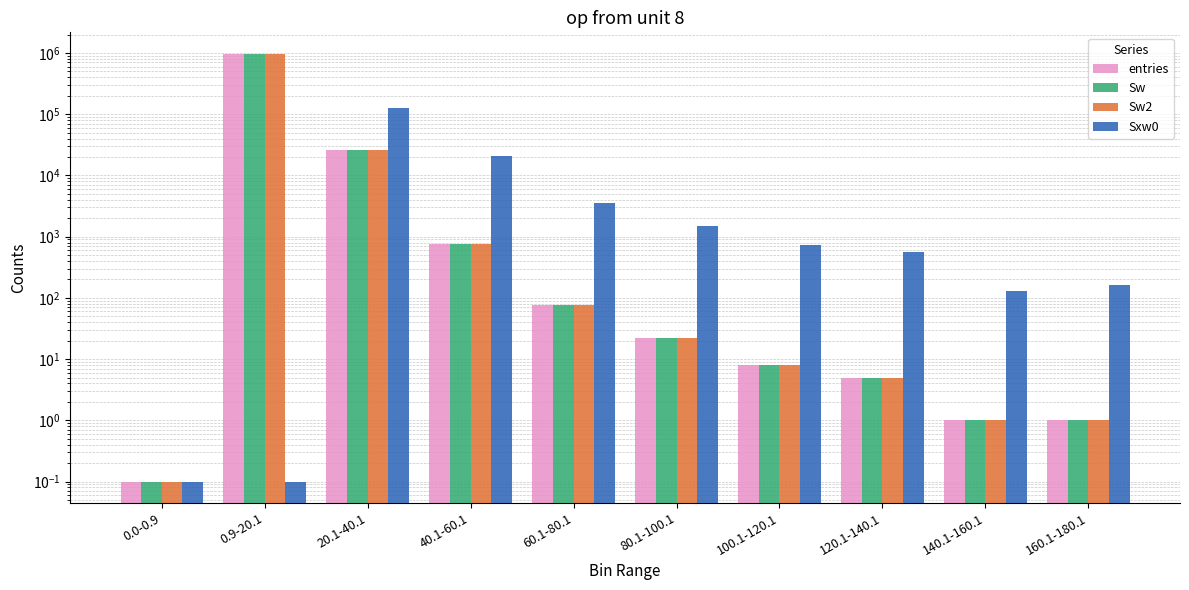

At 120.1-140.1, list the series in order from smallest to largest.

entries, Sw, Sw2, Sxw0